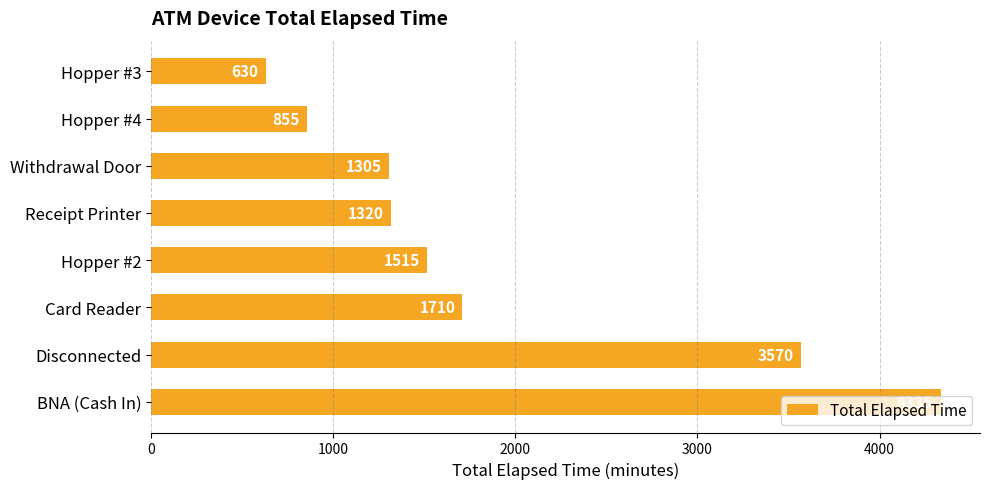

What is the change in value from Disconnected to Card Reader?

-1860